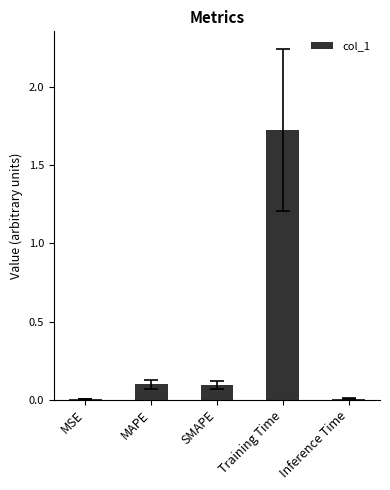

The value at MAPE is 0.1. True or false?

True